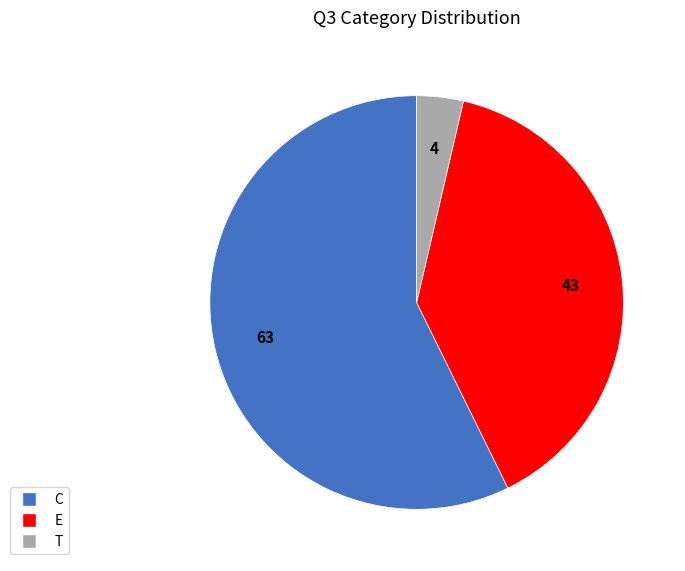

Rank the categories by value from highest to lowest.

C, E, T